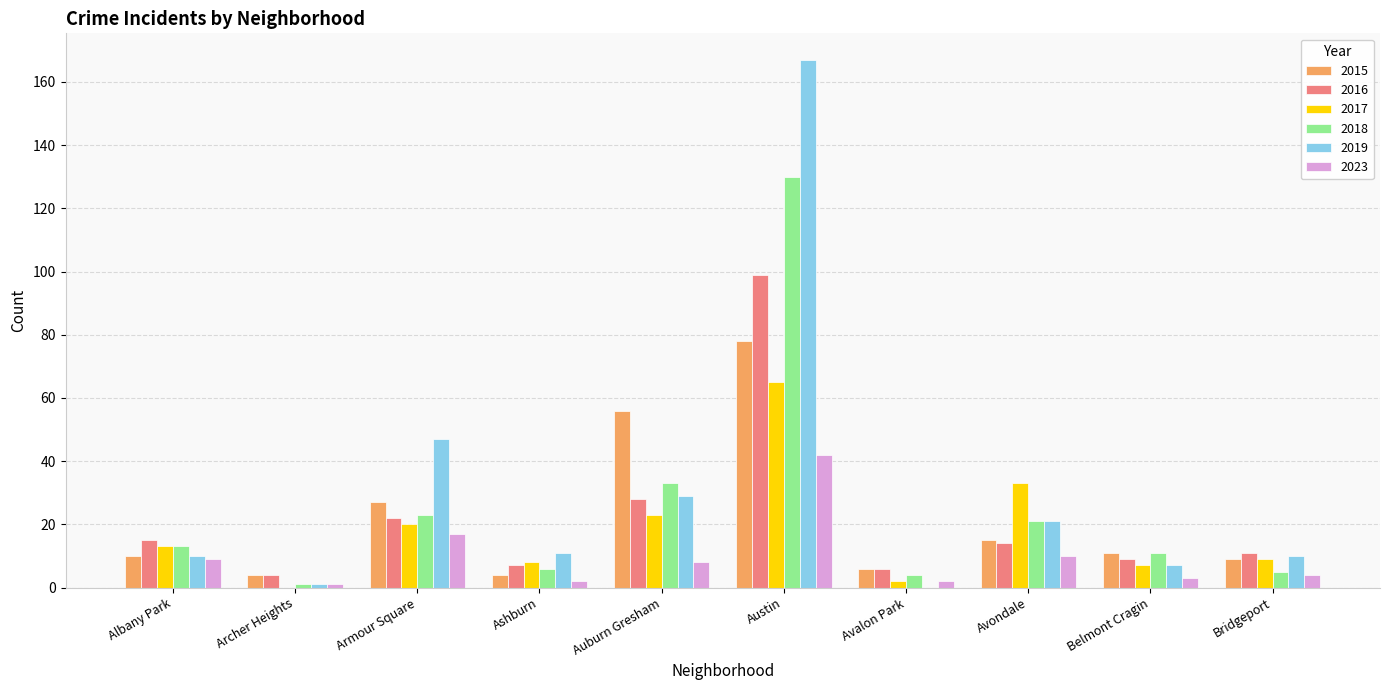

How many positive values does the 2019 series have?

9